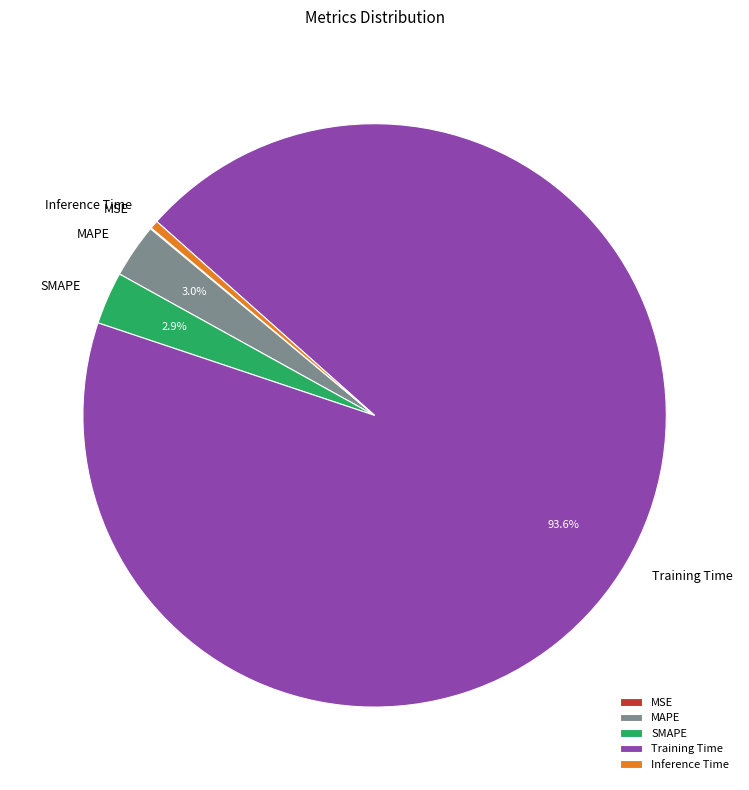

The Inference Time slice represents 0% of the pie. True or false?

True